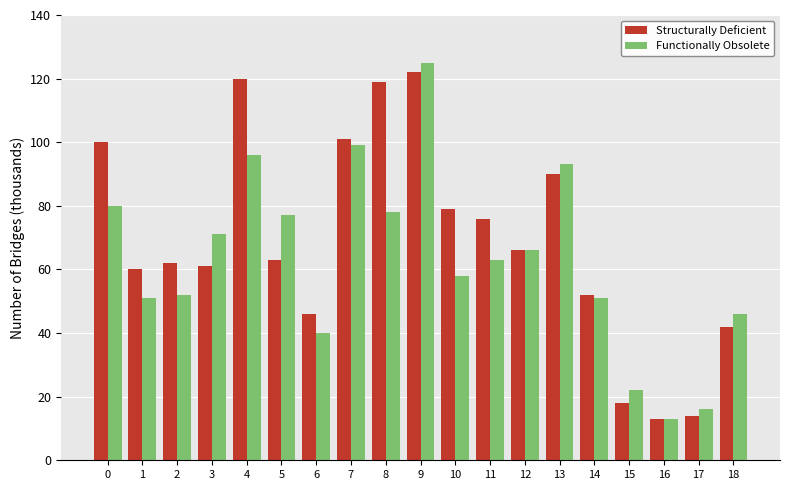

True or false: Functionally Obsolete has a value of 22 at 15.

True